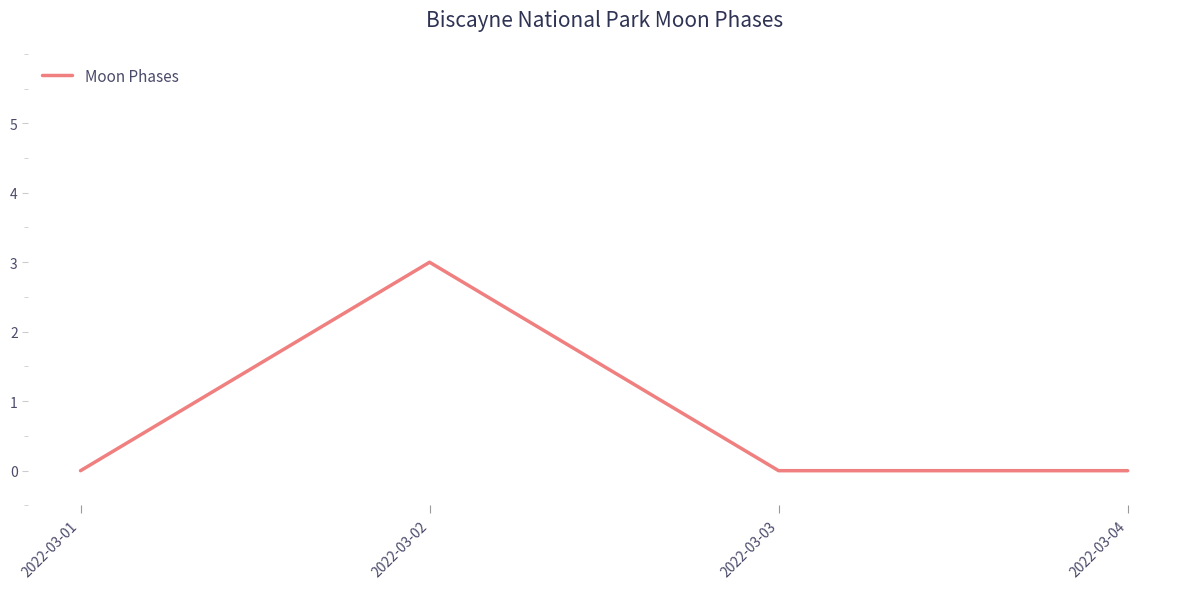

How many lines are shown in the chart?

1